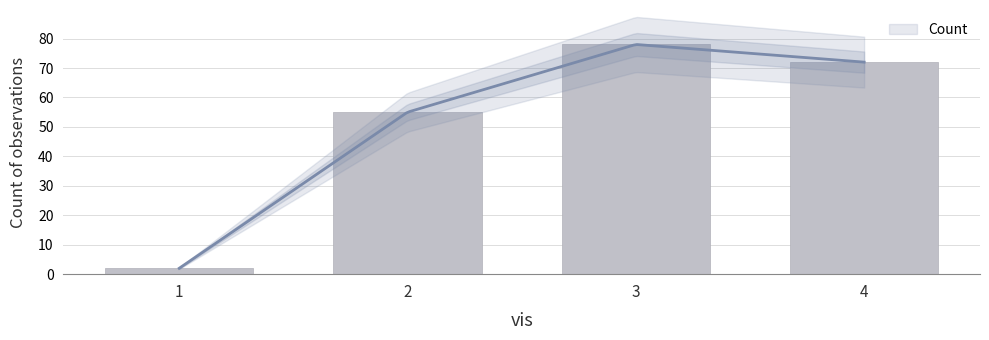

Rank the categories by value from lowest to highest.

1, 2, 4, 3